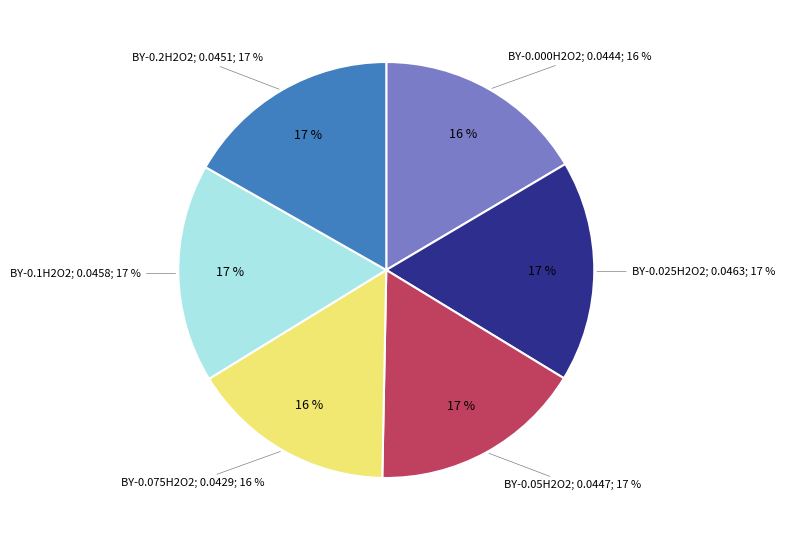

True or false: BY-0.5D-0.000H2O2-DHR accounts for 6% of the total.

False